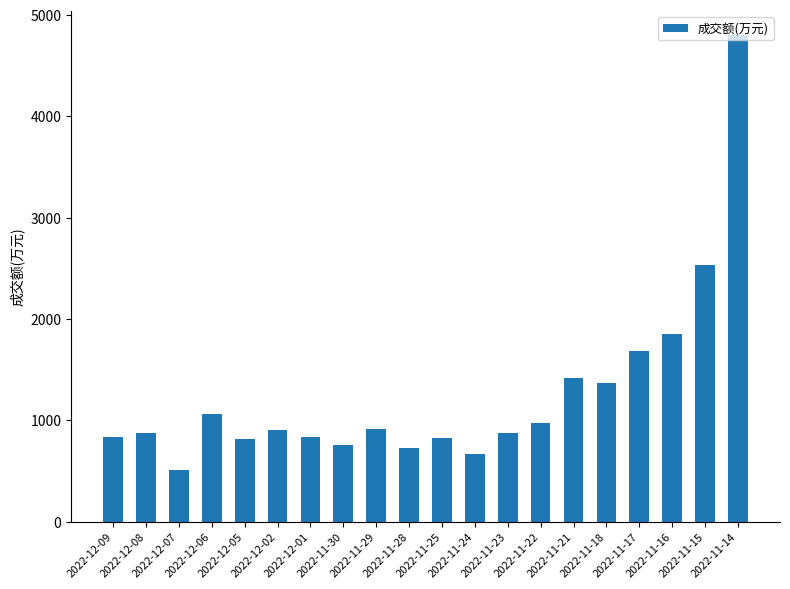

Which label corresponds to the largest value in the chart?

2022-11-14